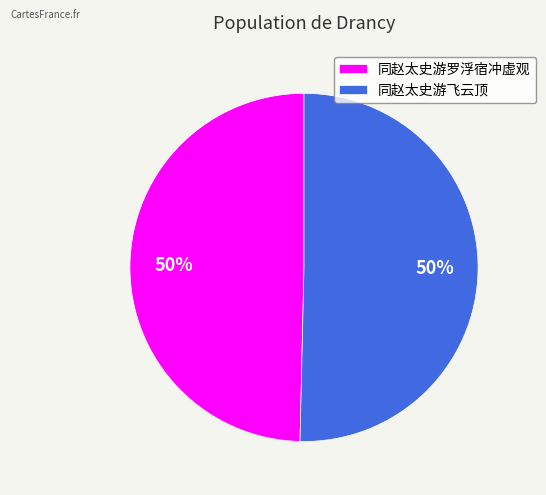

To the nearest percent, what percentage of the pie is 同赵太史游飞云顶?

50%